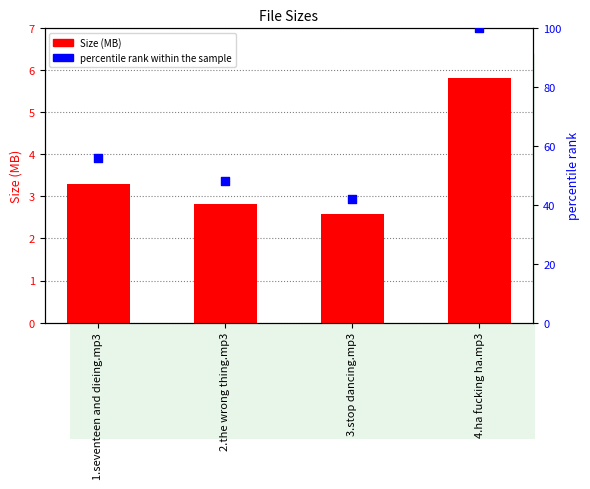

Which series has the largest total across all categories?

percentile rank within the sample